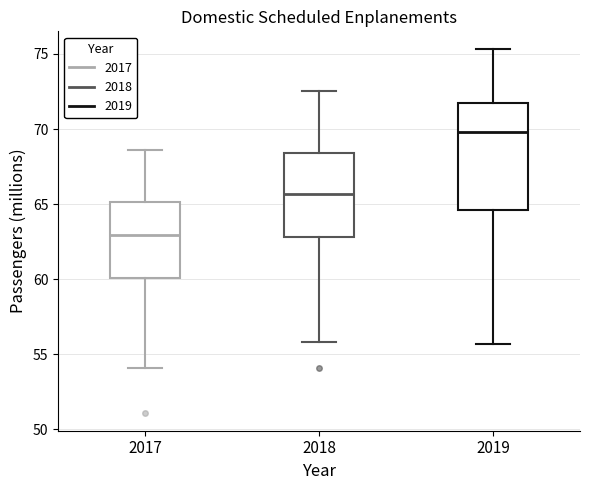

Which box has the highest median line?

2019